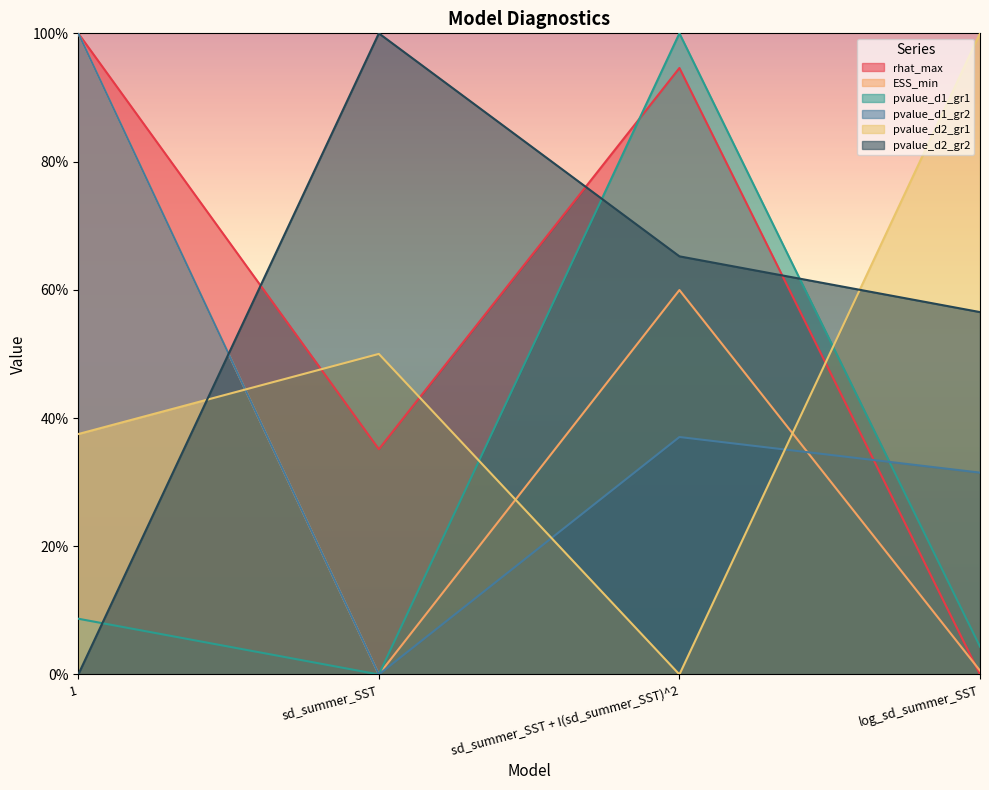

True or false: ESS_min has more than 2 interior local peaks.

False